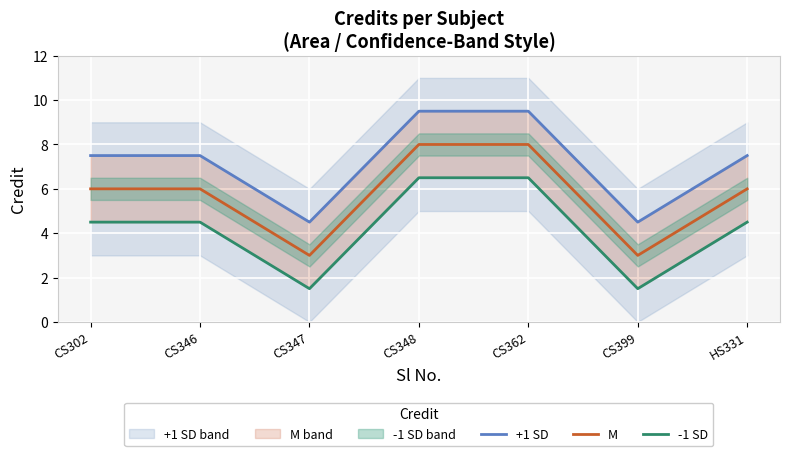

True or false: -1 SD and M intersect in this chart.

False